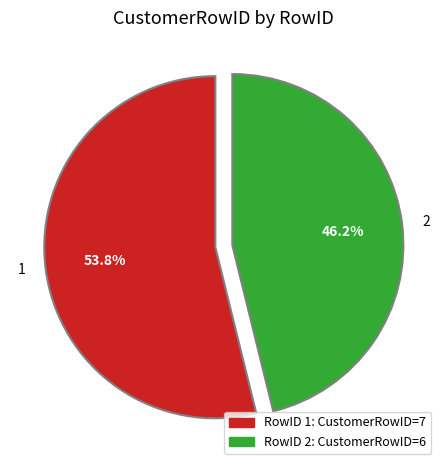

Count the number of slices in the pie.

2